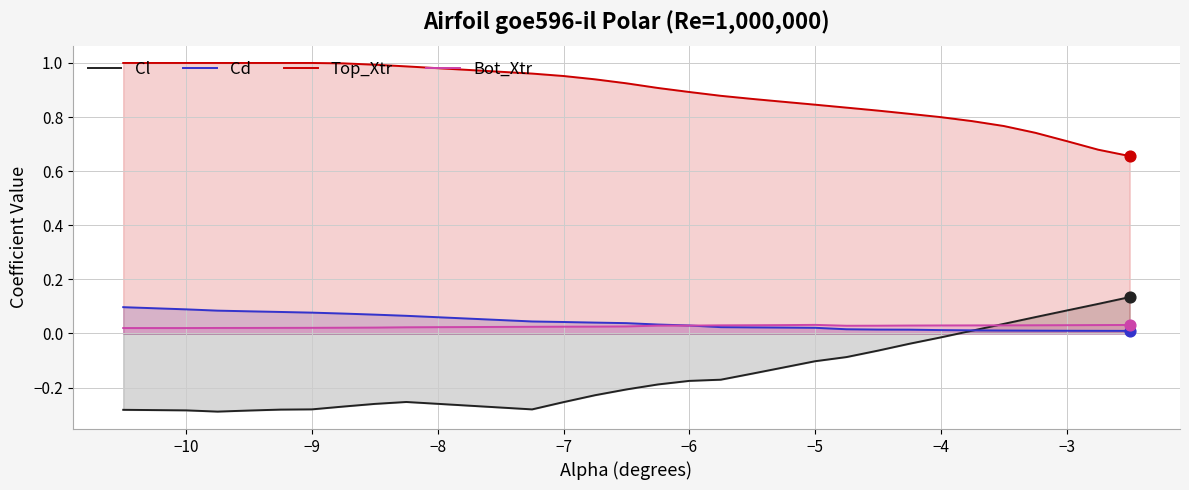

What are all the series names shown in the legend?

Cl, Cd, Top_Xtr, Bot_Xtr